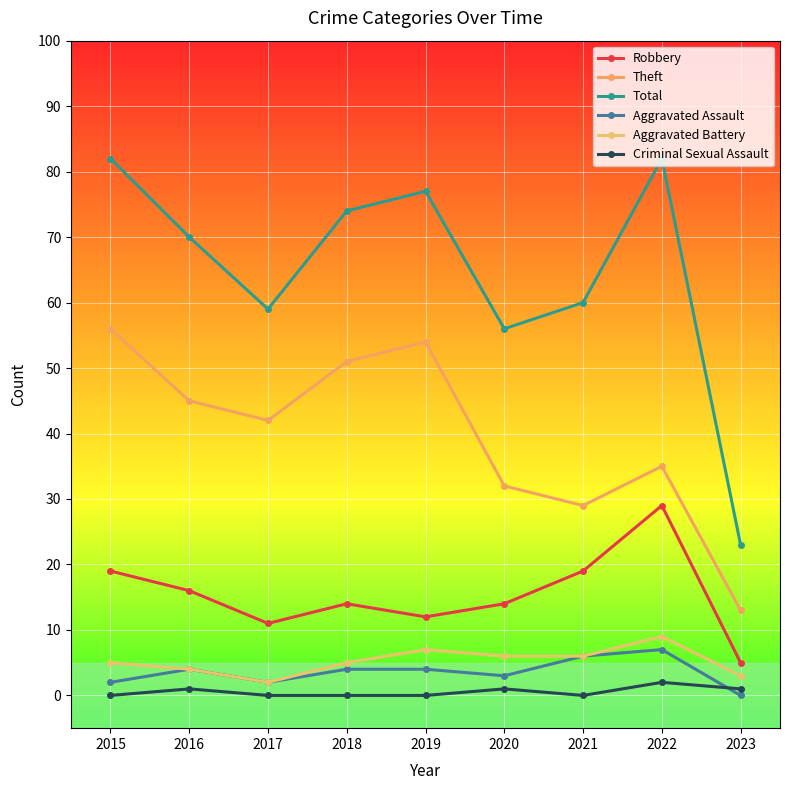

Which category has the lowest value in the Total series?

2023